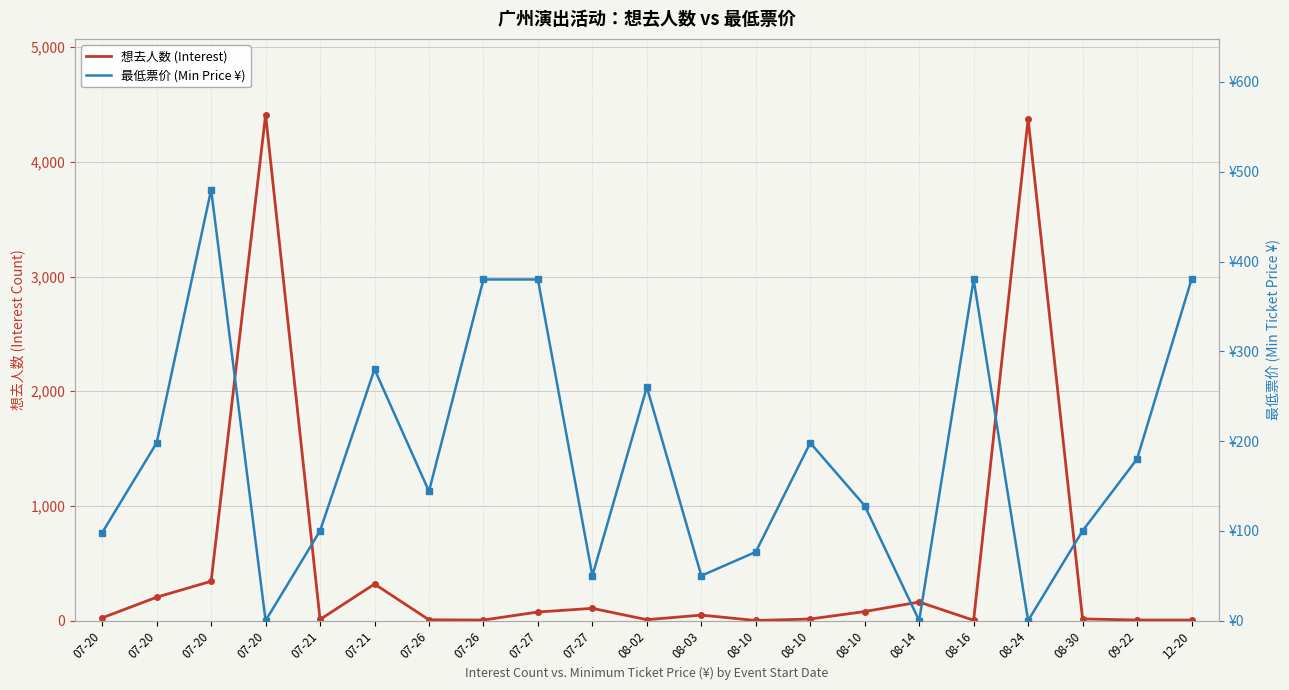

What is the value of the 想去人数 (Interest) point at the 21st from the left?

5.0